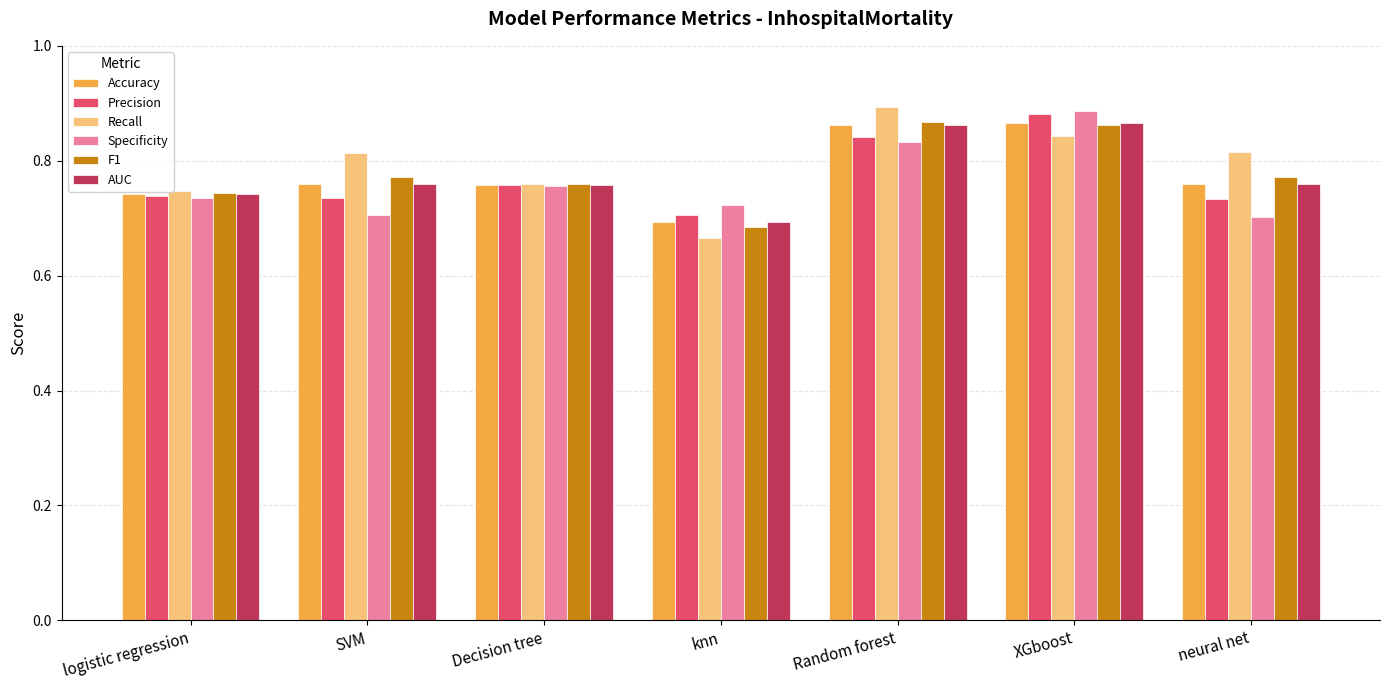

Where is Recall nearest to the value 0?

knn